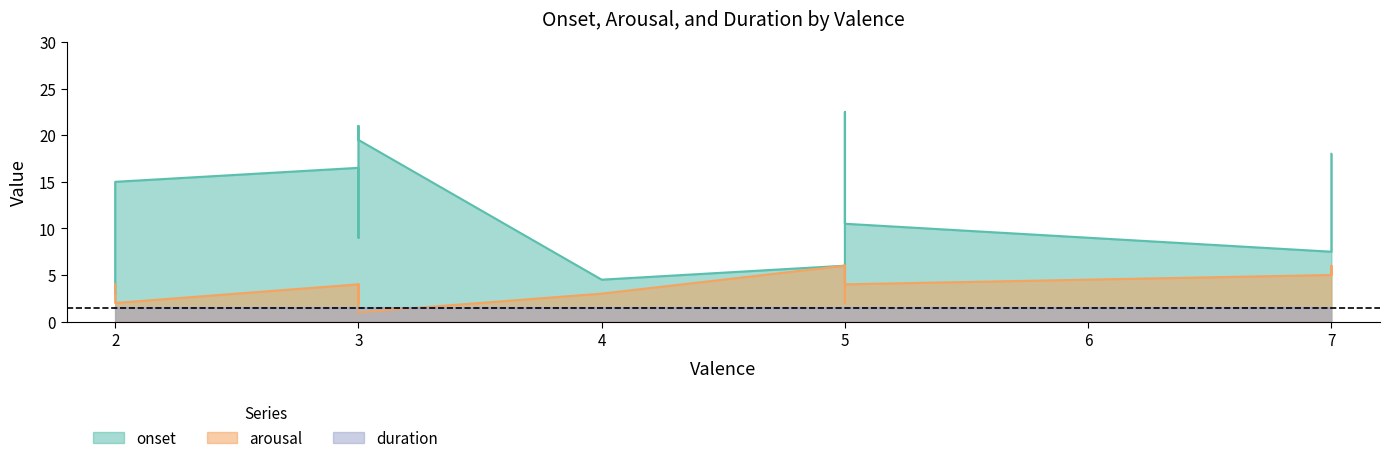

What is the total value across all series at 2?

8.5